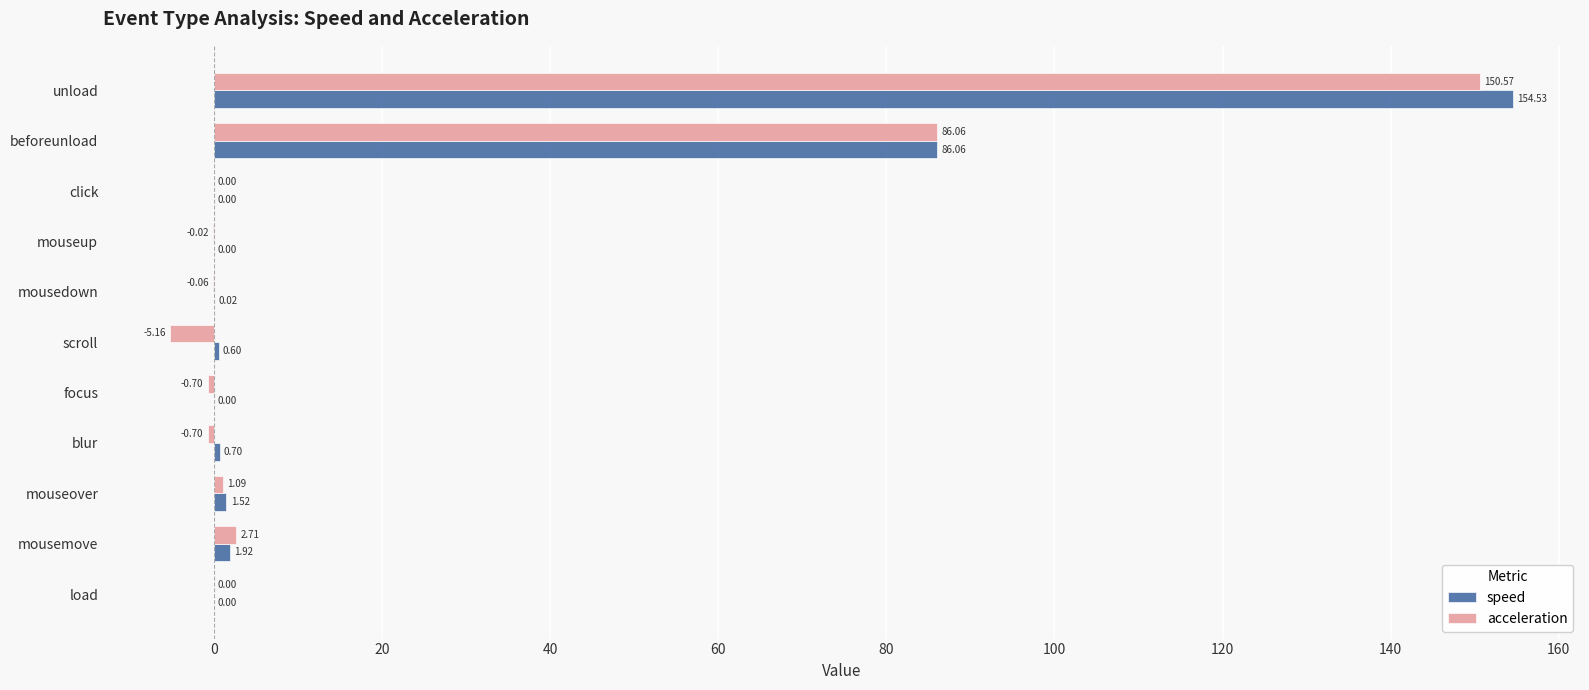

Which category has the highest value across all series?

unload